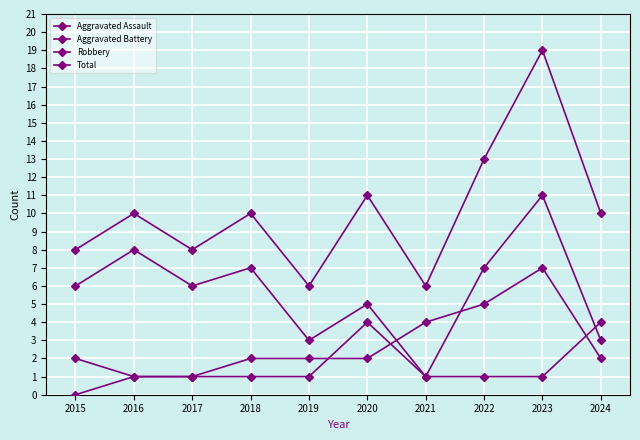

At which category does Robbery reach its first local valley?

2017